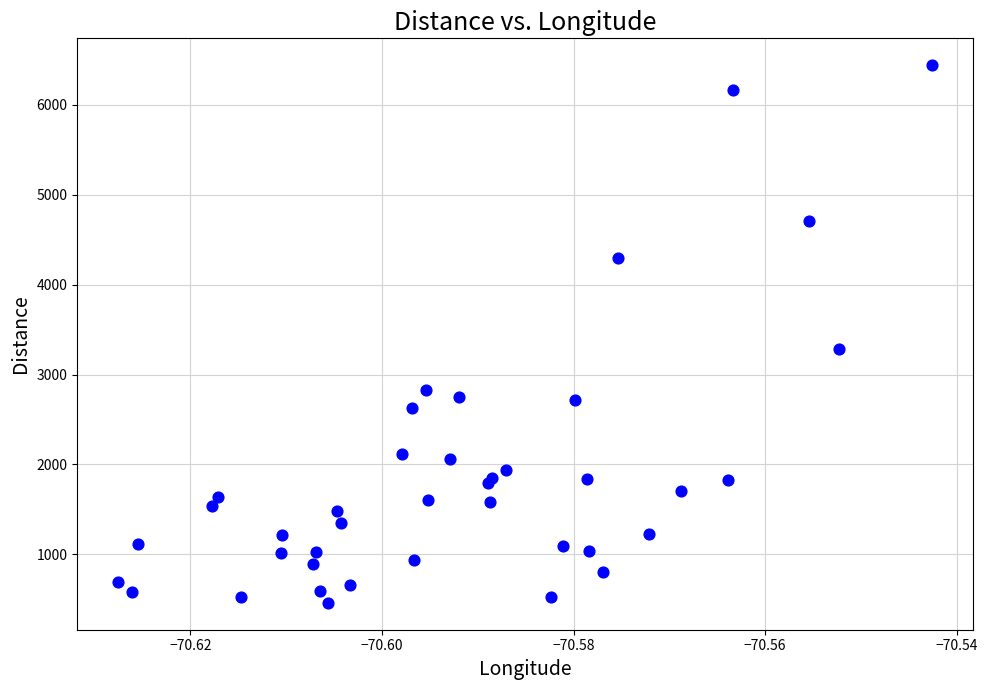

What Y value in the scatter plot is closest to 3451?

3287.7